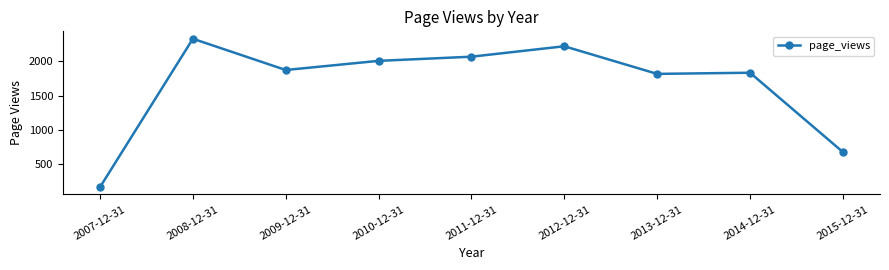

True or false: the data shows 3333 at 2011-12-31.

False